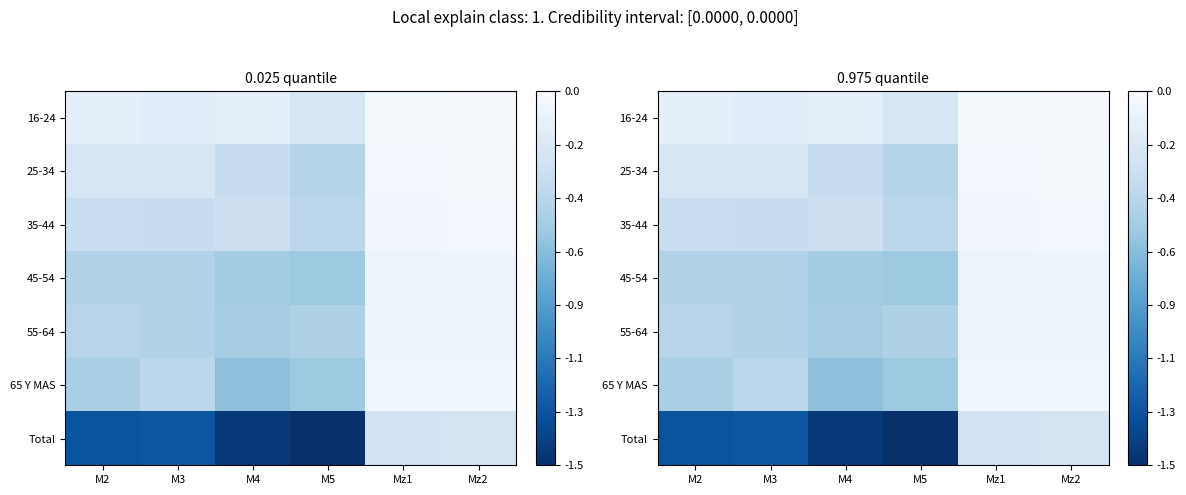

Is the value of 45-54 at Mz2 greater than the value of 16-24 at Mz2?

No